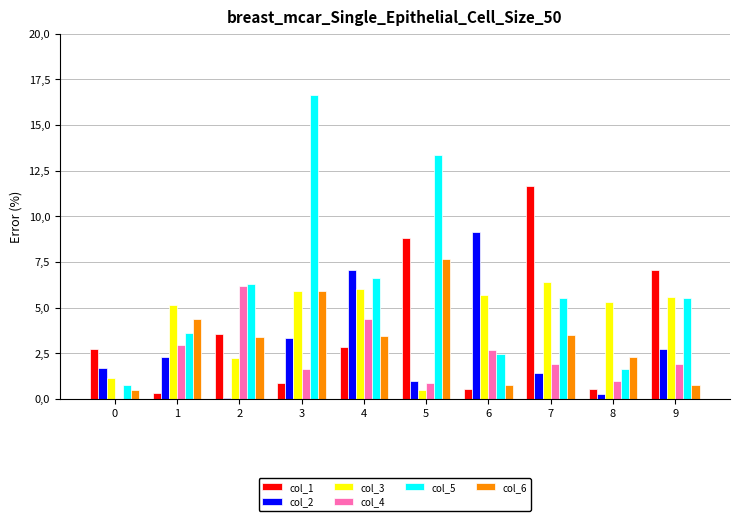

What value does the col_3 series have at 2?

2.2